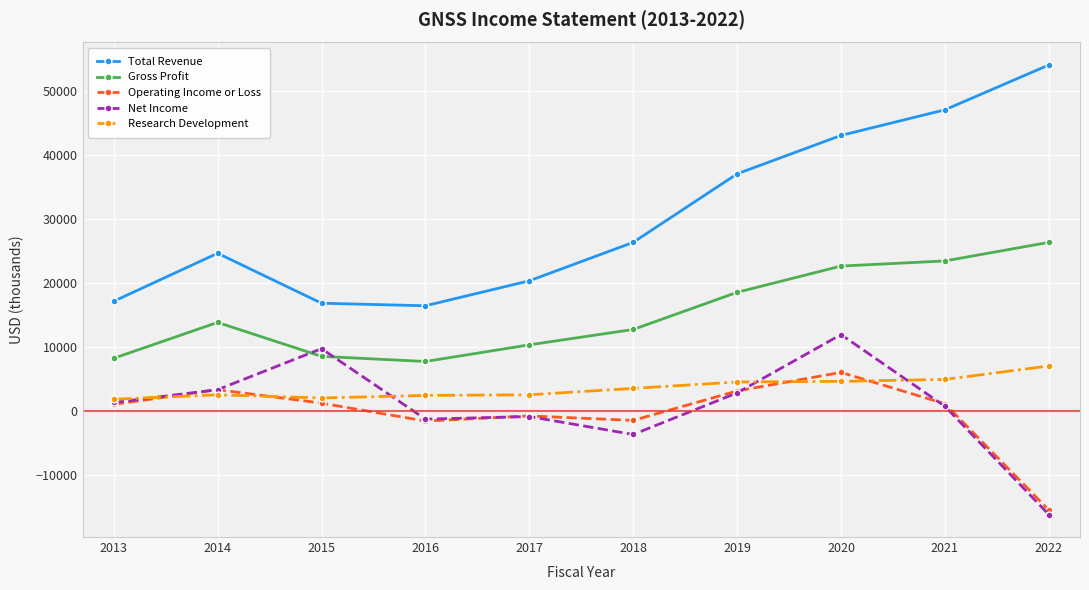

True or false: Research Development has a value of 1800 at 2013.

True